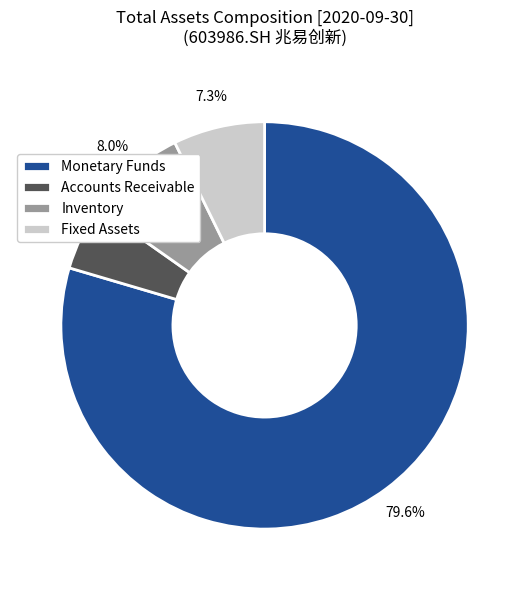

Rank the categories by value from lowest to highest.

Accounts Receivable, Fixed Assets, Inventory, Monetary Funds